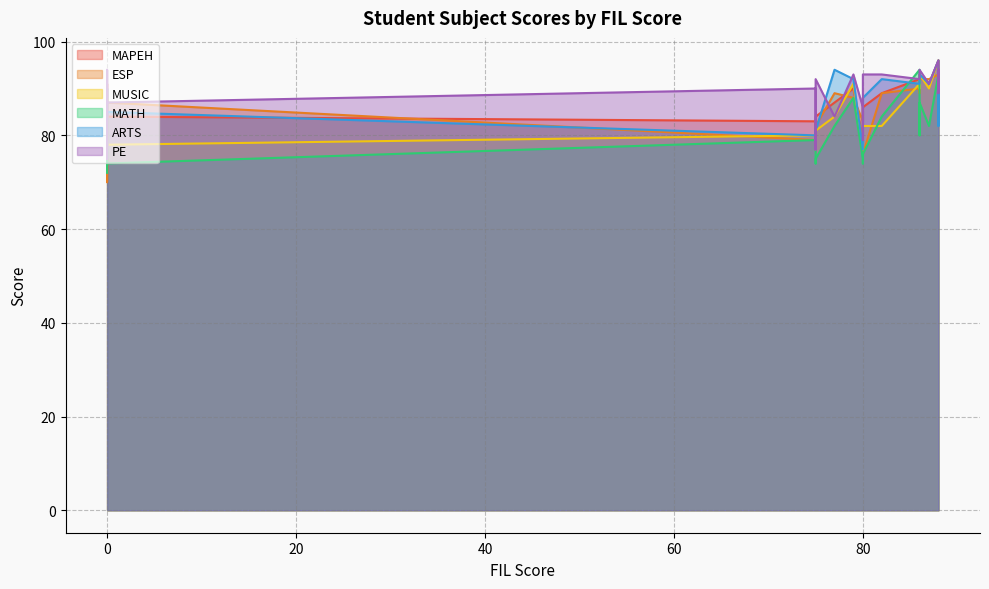

What is the maximum value shown in the chart?

96